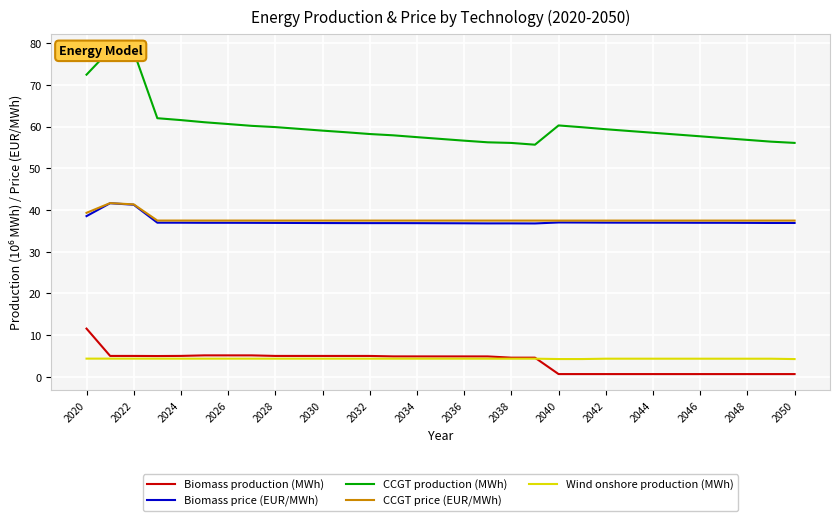

True or false: Wind onshore production (MWh) has a value of 7.5 at 2030.

False